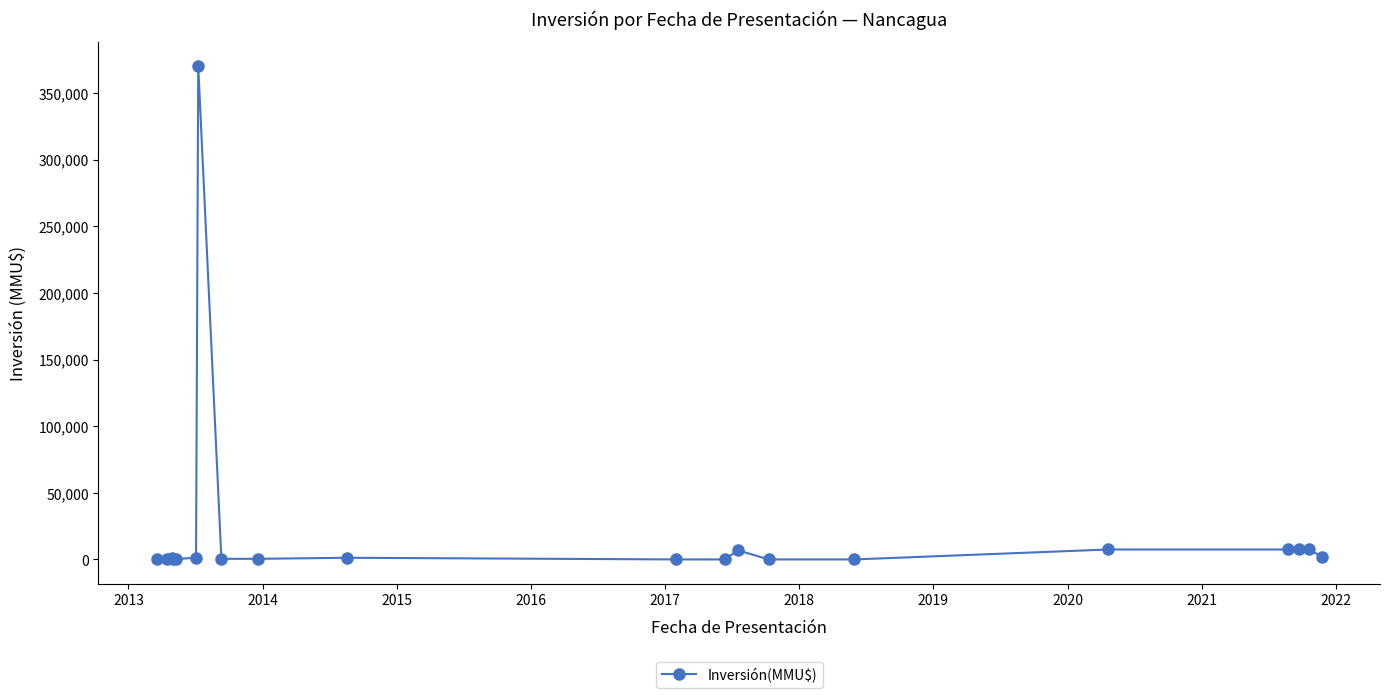

What is the difference between the maximum and minimum values?

369963